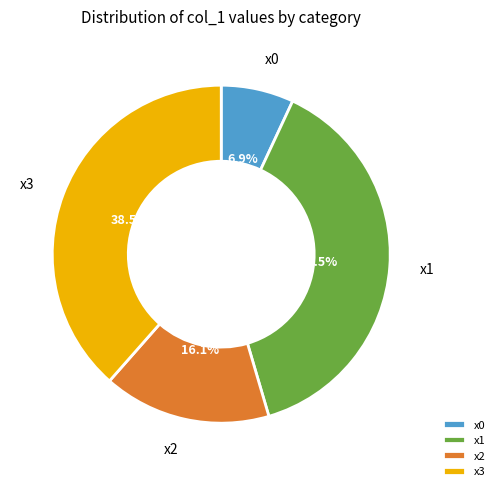

Does x2 account for over 50% of the chart?

No